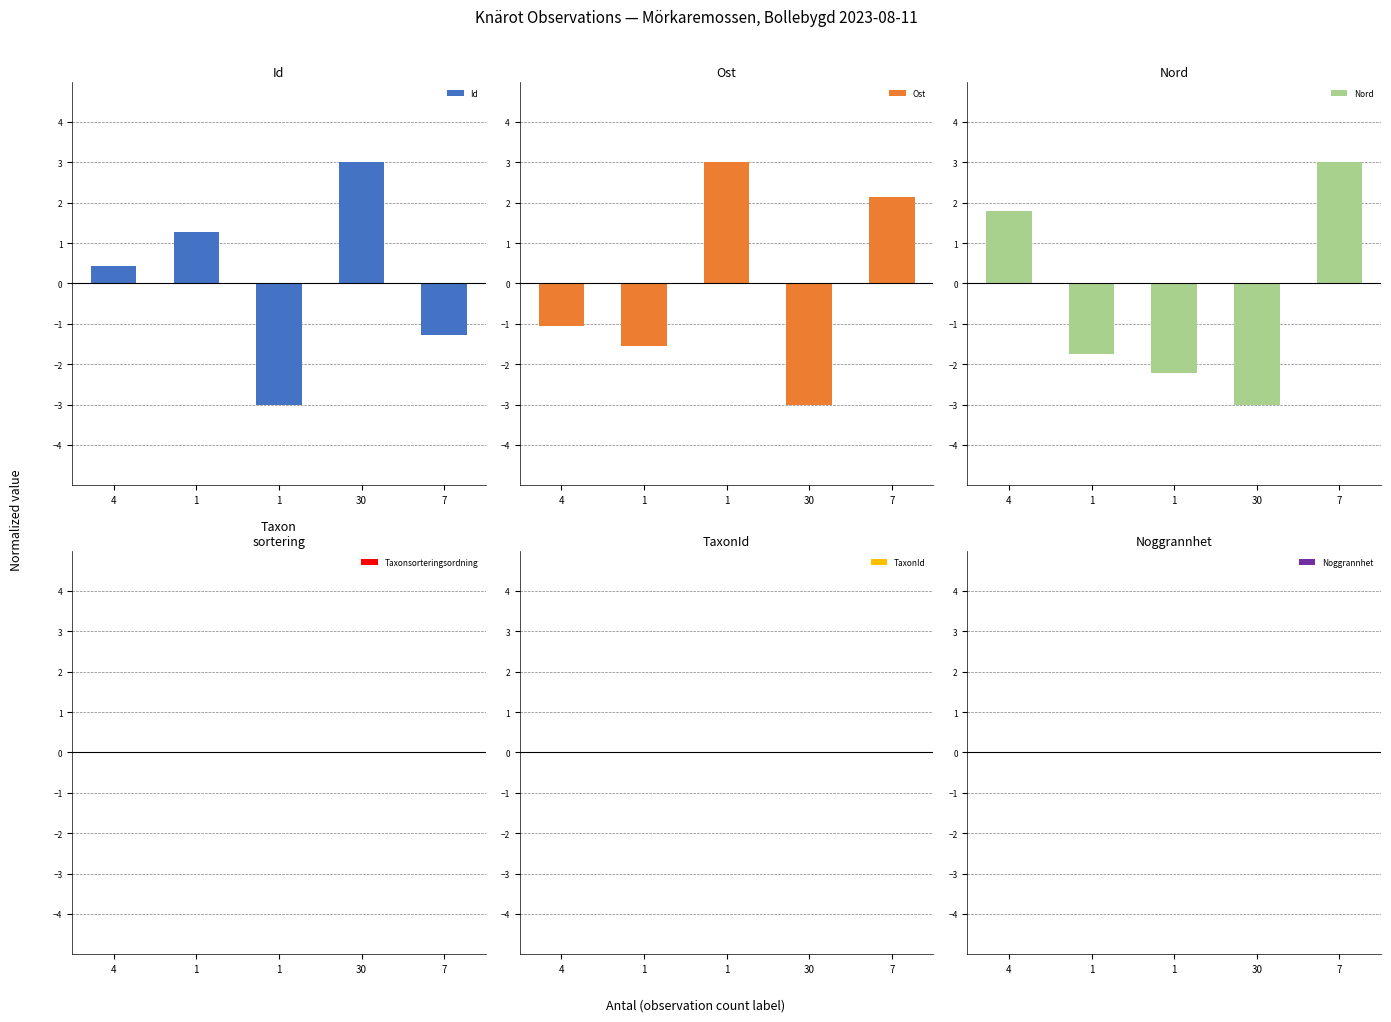

What is the difference between the second highest and second lowest values in the Nord series?

4.0